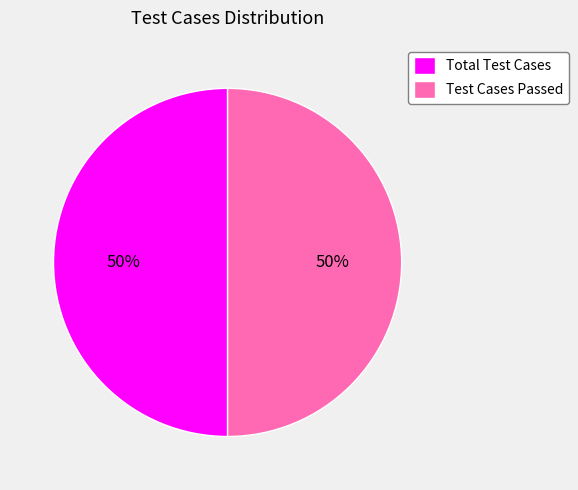

To the nearest percent, what is the average slice percentage?

50%